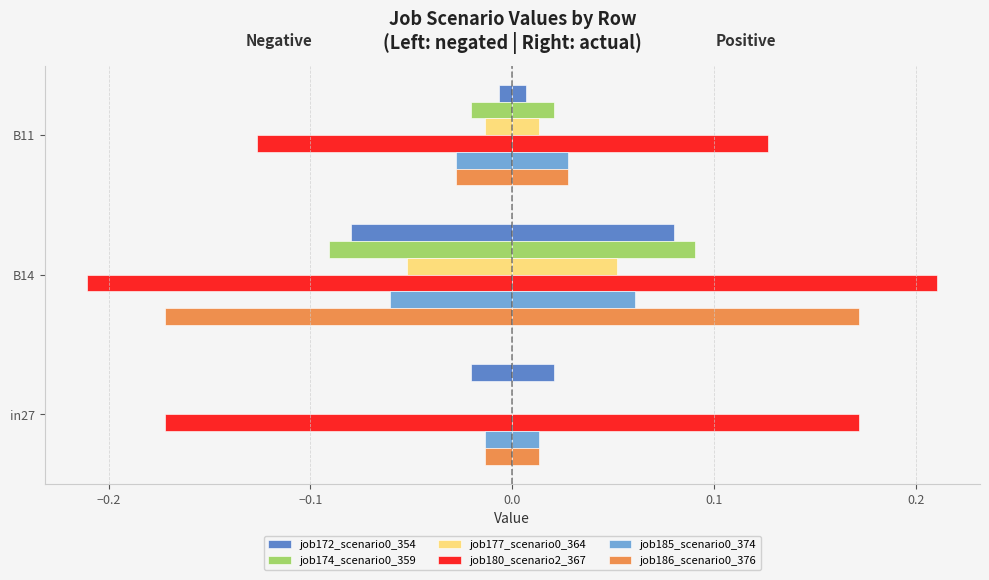

Count the number of categories in the chart.

3